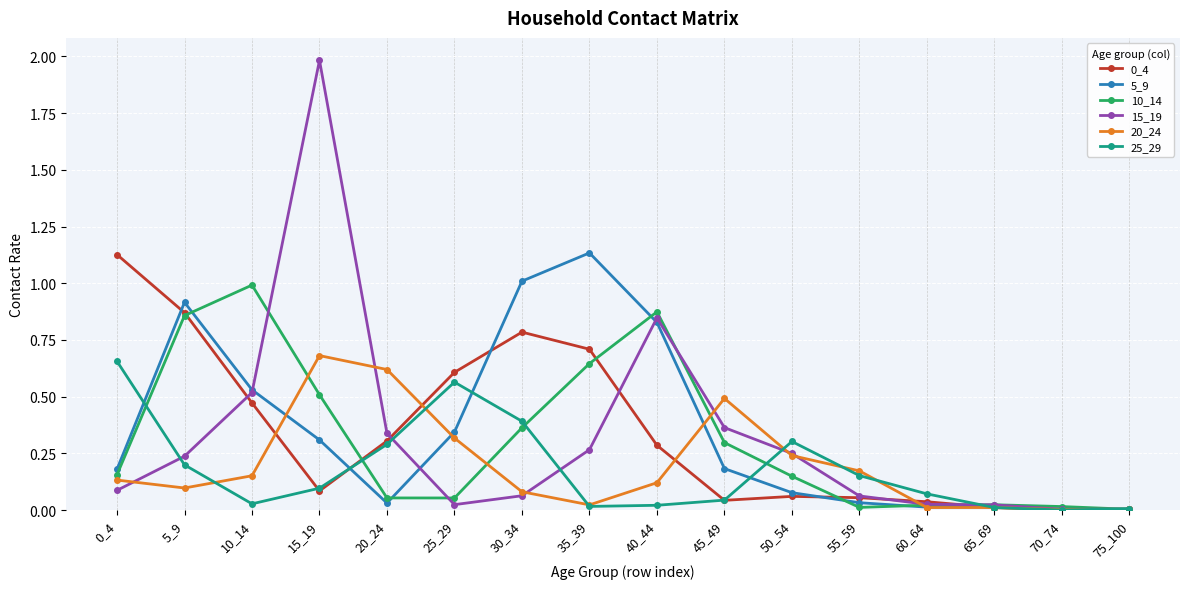

True or false: 0_4 has a value of 0.6 at 25_29.

True